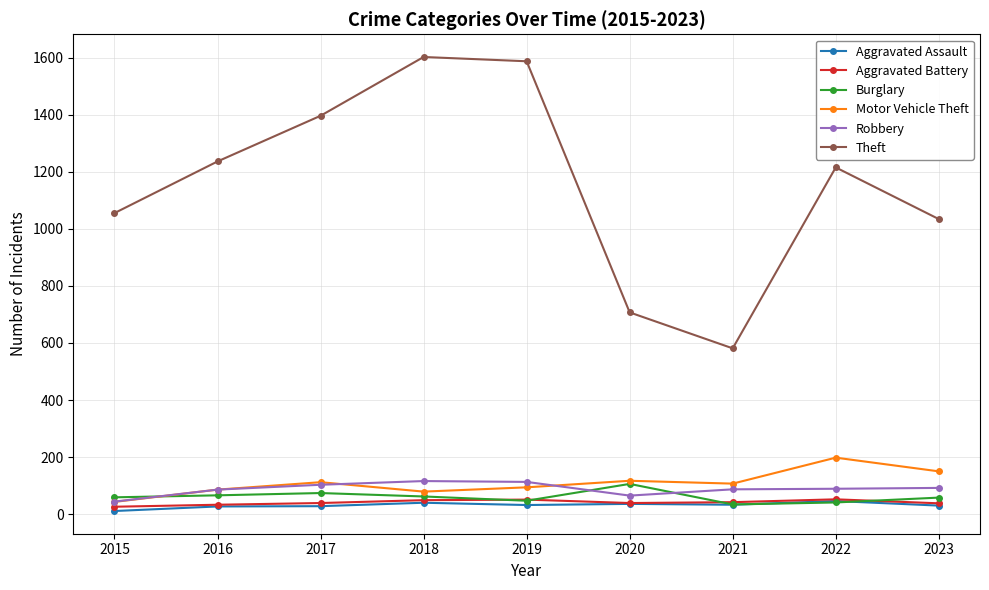

True or false: Robbery and Theft cross at least once.

False